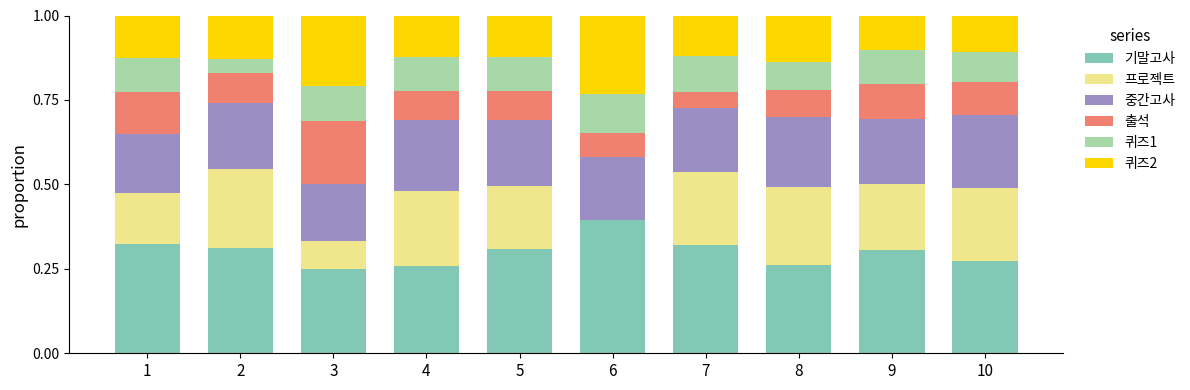

True or false: 기말고사 has a value of 0.3 at 2.

True